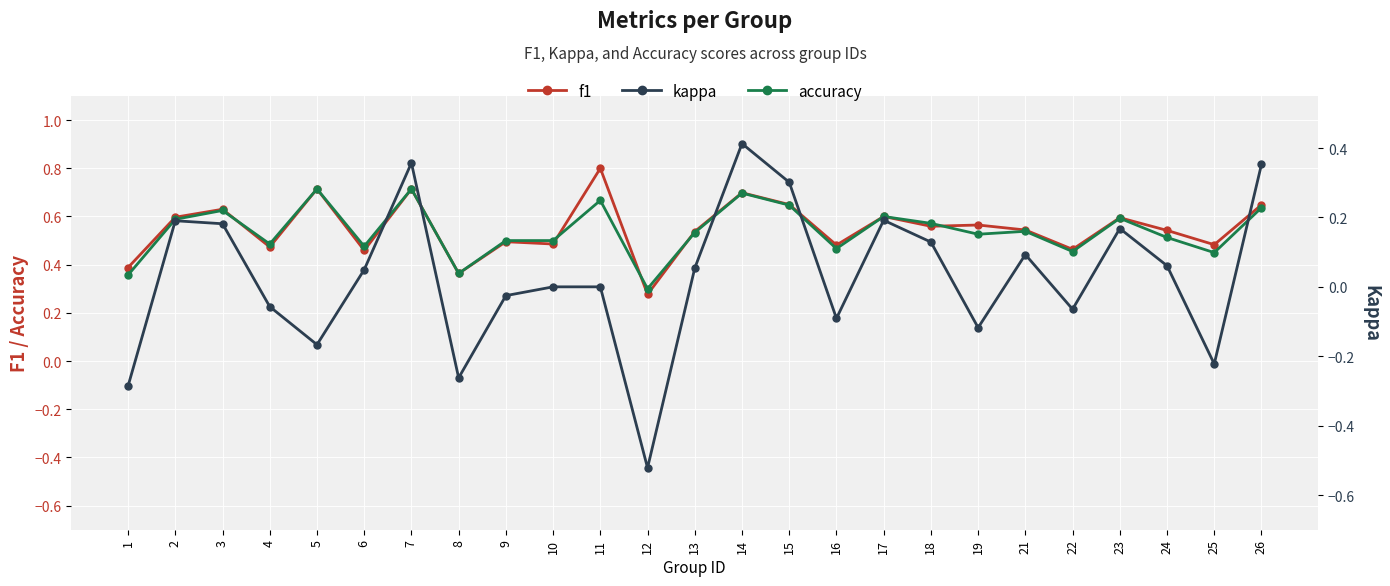

Reading right to left, list all the values displayed in this chart.

f1: 26=0.6	25=0.5	24=0.5	23=0.6	22=0.5	21=0.5	19=0.6	18=0.6	17=0.6	16=0.5	15=0.6	14=0.7	13=0.5	12=0.3	11=0.8	10=0.5	9=0.5	8=0.4	7=0.7	6=0.5	5=0.7	4=0.5	3=0.6	2=0.6	1=0.4
accuracy: 26=0.6	25=0.5	24=0.5	23=0.6	22=0.5	21=0.5	19=0.5	18=0.6	17=0.6	16=0.5	15=0.6	14=0.7	13=0.5	12=0.3	11=0.7	10=0.5	9=0.5	8=0.4	7=0.7	6=0.5	5=0.7	4=0.5	3=0.6	2=0.6	1=0.4
kappa: 26=0.4	25=-0.2	24=0.1	23=0.2	22=-0.1	21=0.1	19=-0.1	18=0.1	17=0.2	16=-0.1	15=0.3	14=0.4	13=0.1	12=-0.5	11=0.0	10=0.0	9=-0.0	8=-0.3	7=0.4	6=0.0	5=-0.2	4=-0.1	3=0.2	2=0.2	1=-0.3